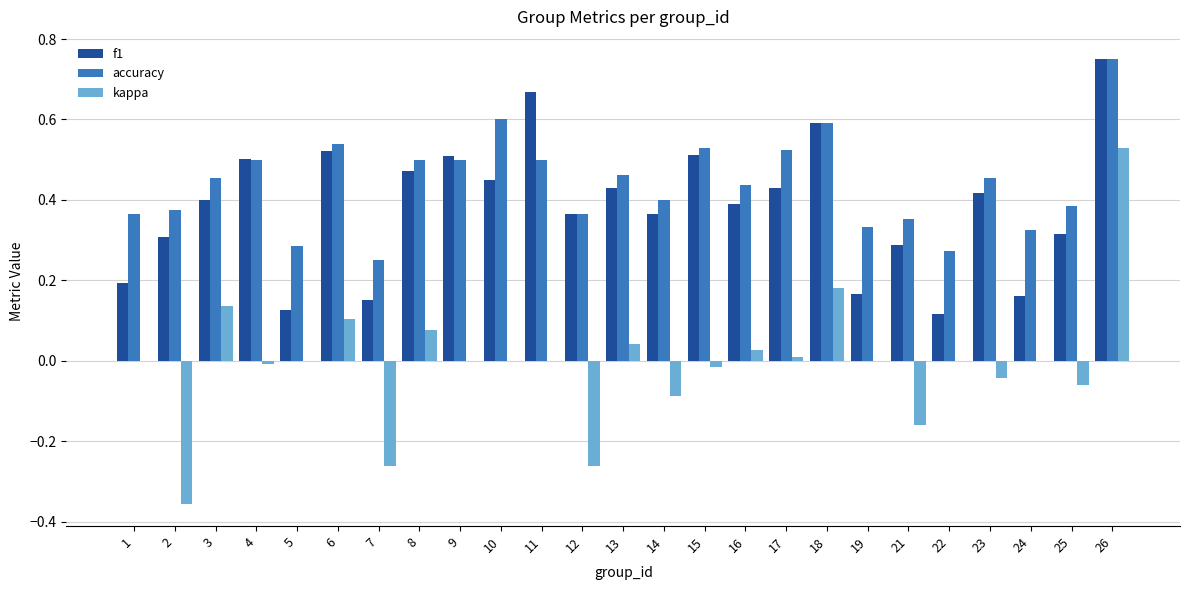

Which series changed the most between 4 and 26?

kappa